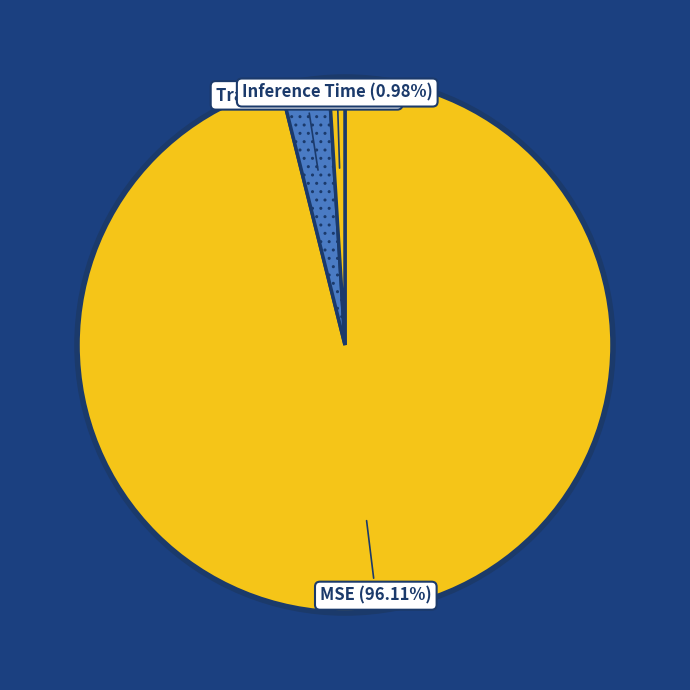

How many slices are in this pie chart?

3